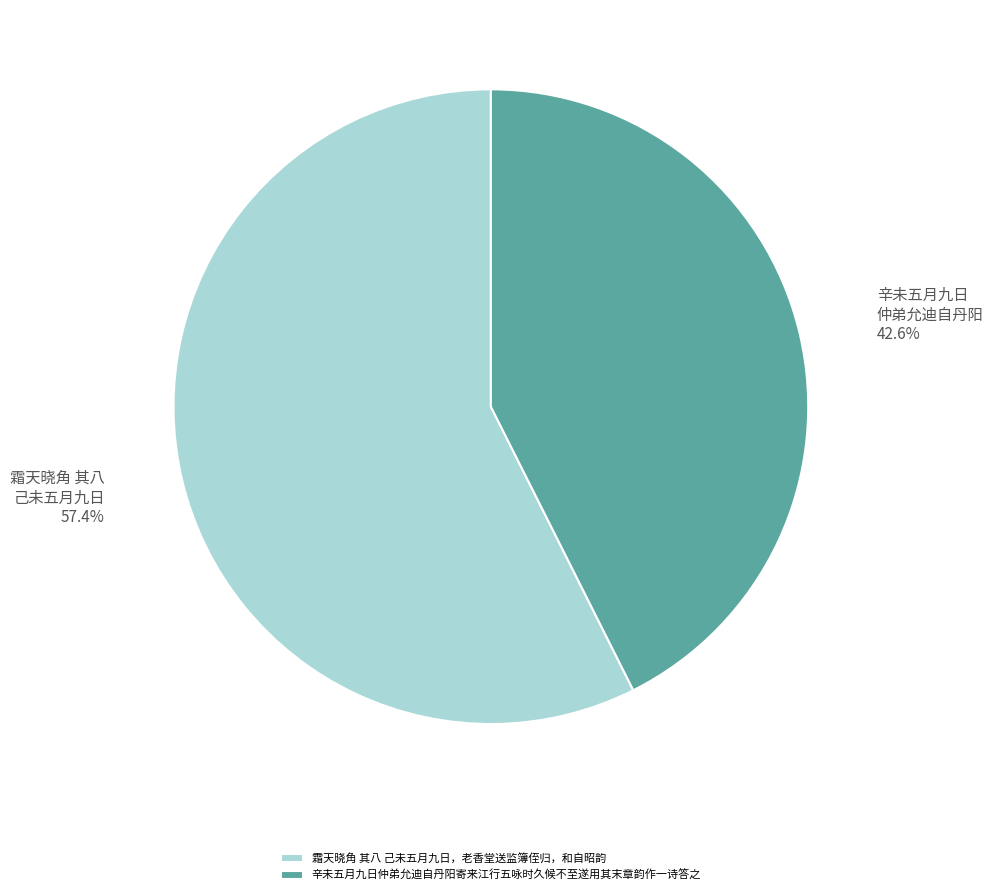

What percentage is the 霜天晓角 其八 己未五月九日，老香堂送监簿侄归，和自昭韵 slice, to the nearest percent?

57%